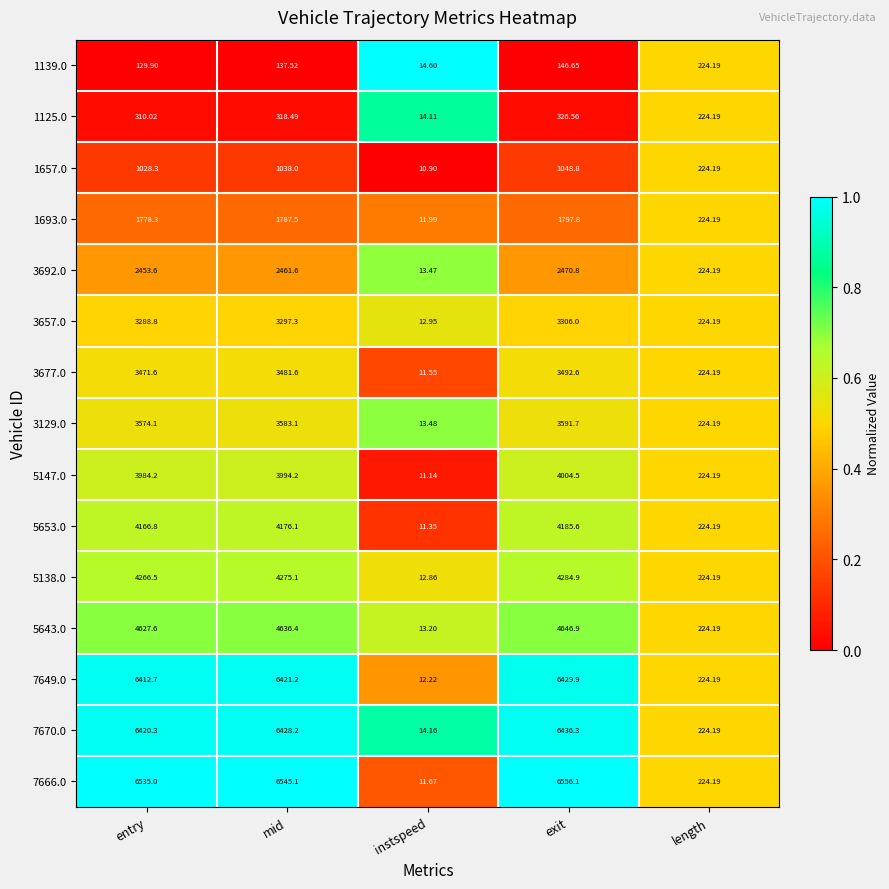

What is the greatest value displayed?

6556.1